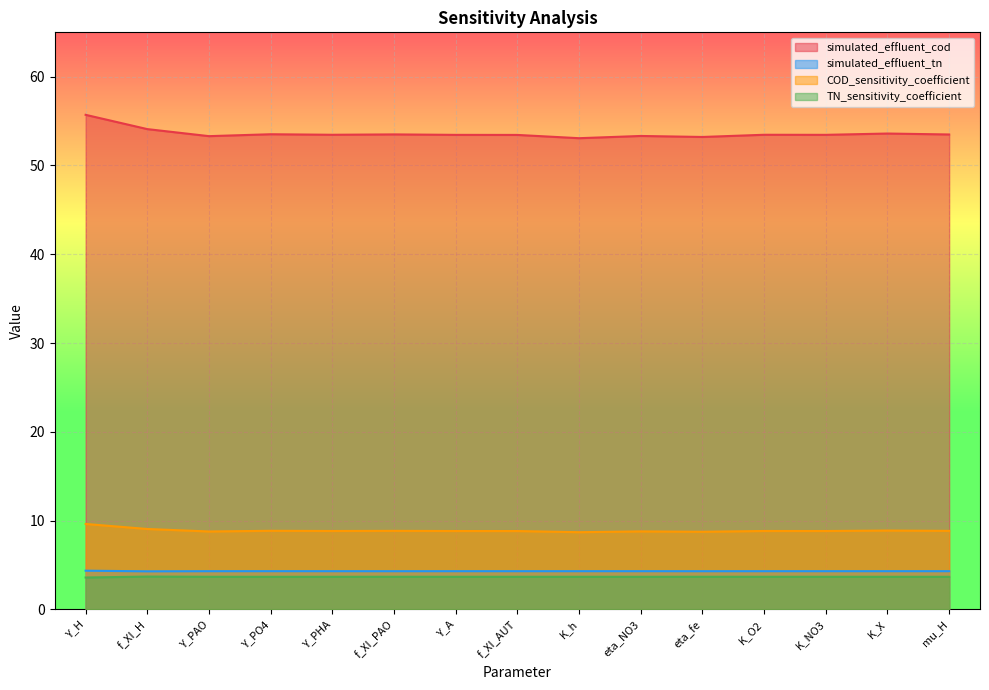

In COD_sensitivity_coefficient, how many points are lower than both neighbors (excluding endpoints)?

5